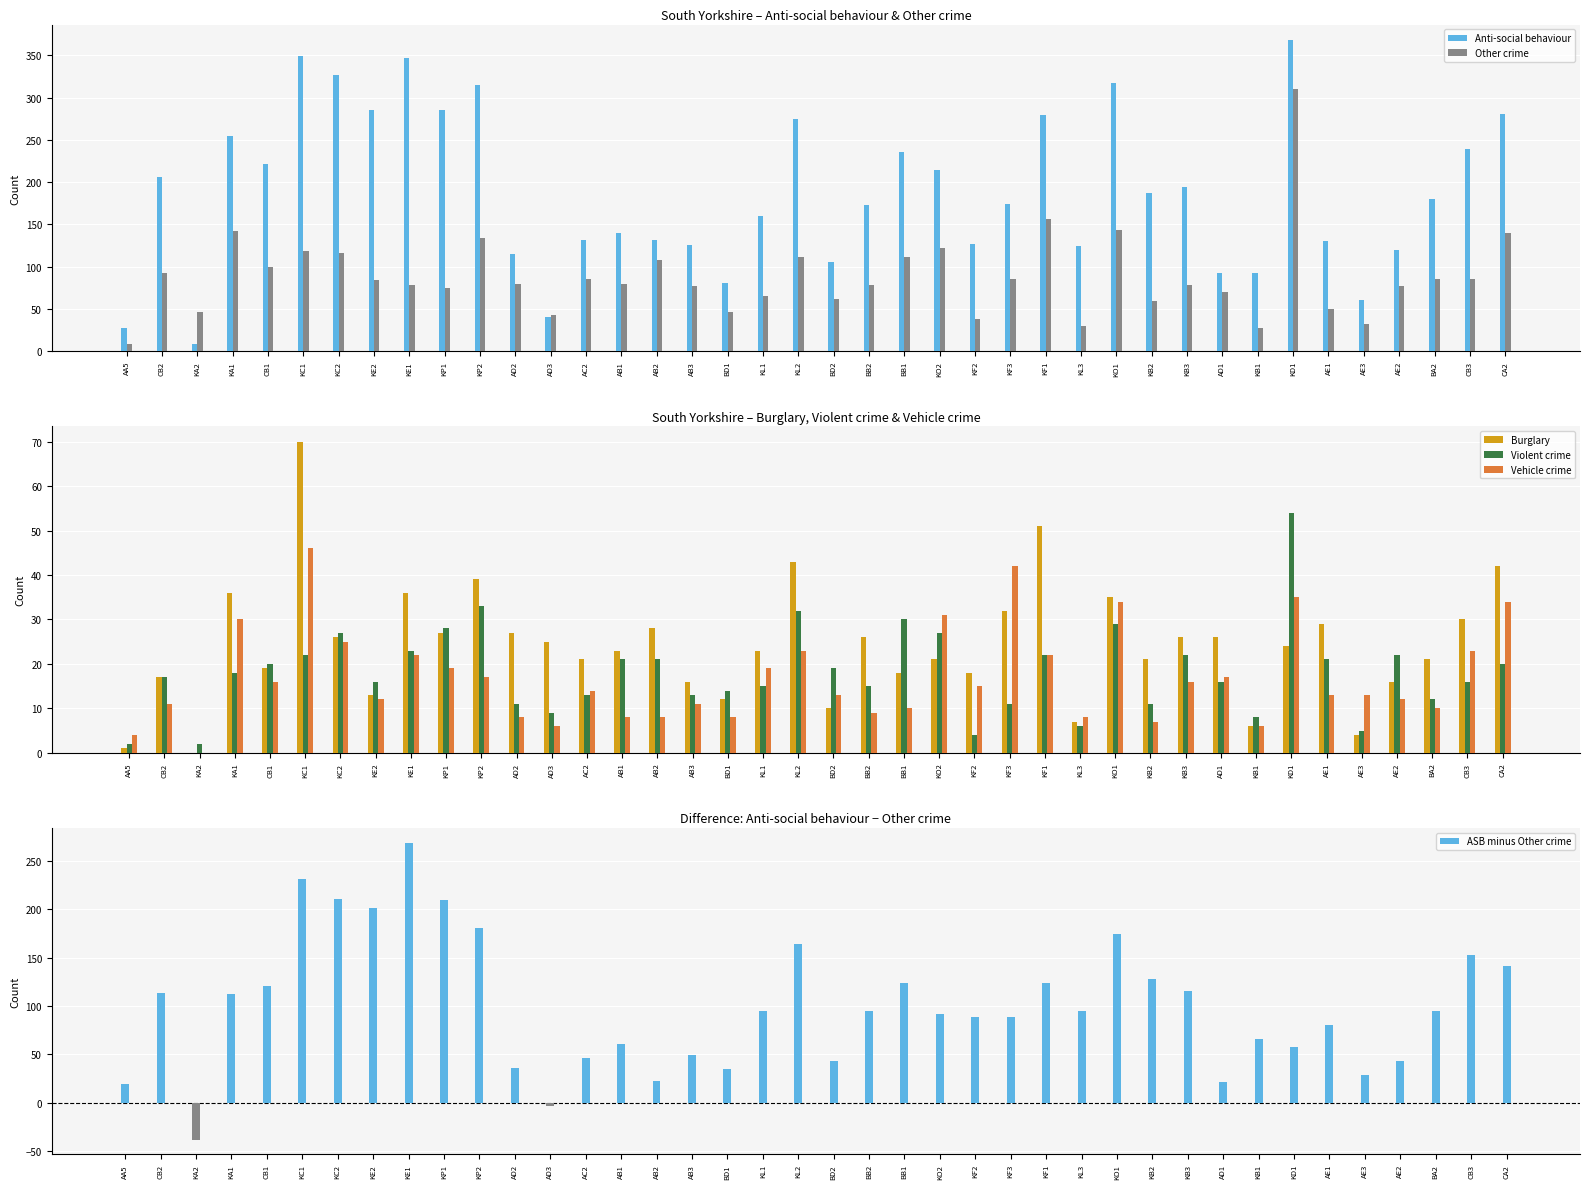

At which label does Vehicle crime reach its minimum?

KA2